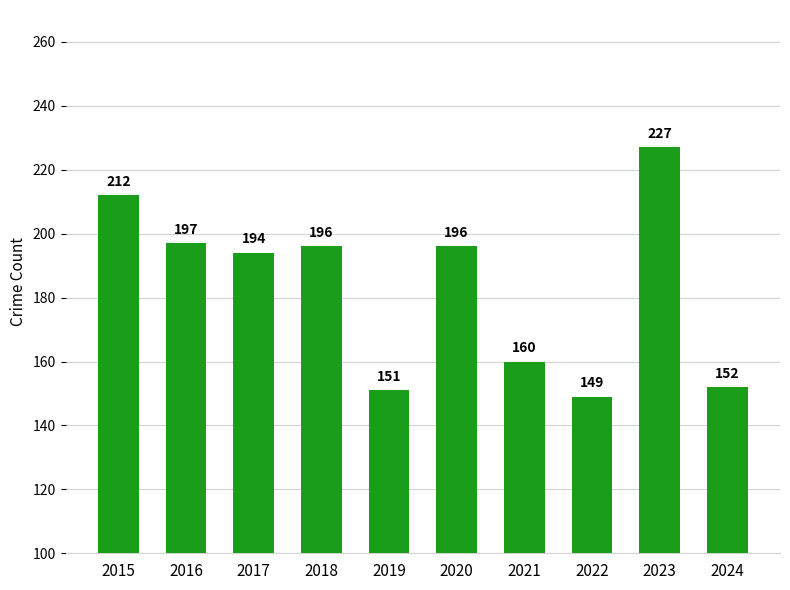

The chart shows a value of 87 at 2024. True or false?

False